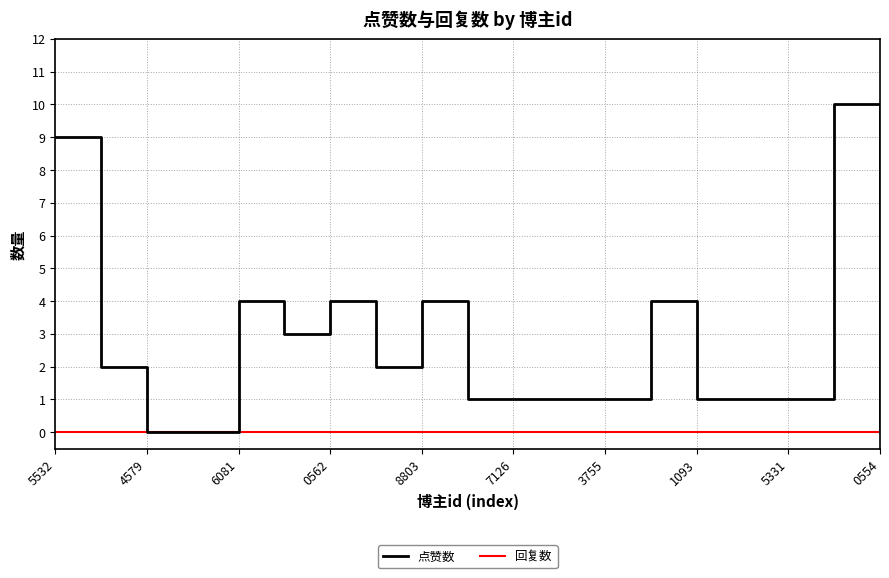

Which series has the largest total across all categories?

点赞数